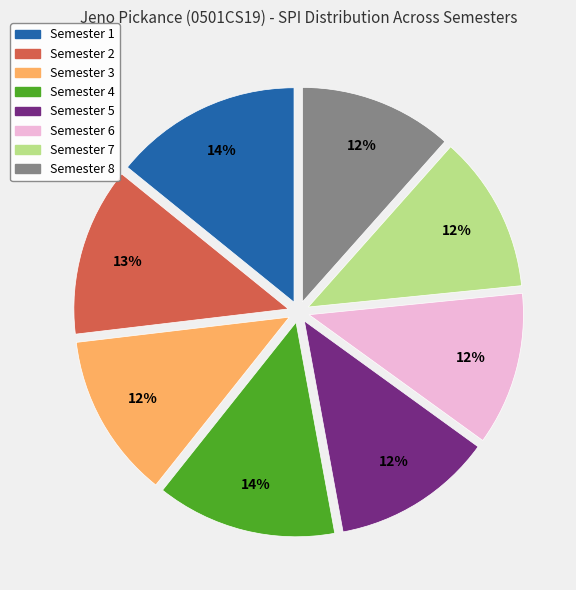

Count the number of slices in the pie.

8